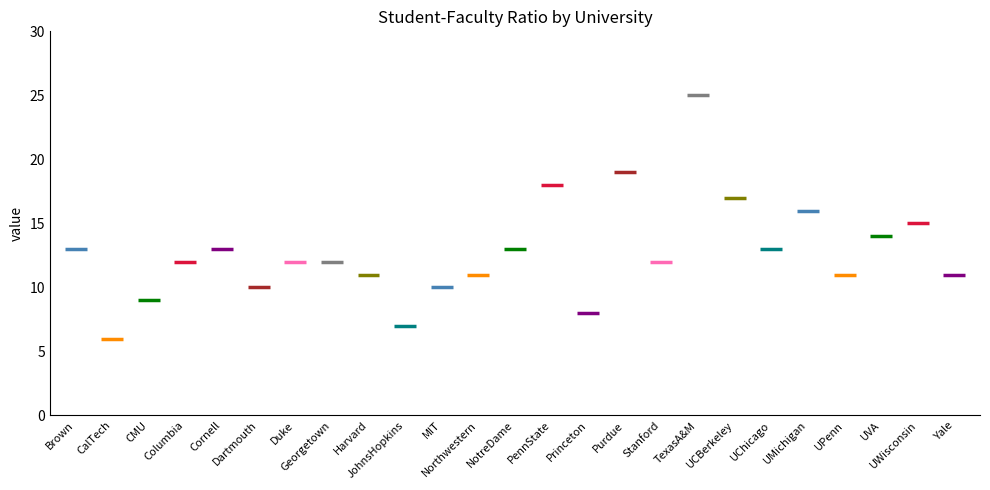

List the labels in order of value, smallest first.

CalTech, JohnsHopkins, Princeton, CMU, Dartmouth, MIT, Harvard, Northwestern, UPenn, Yale, Columbia, Duke, Georgetown, Stanford, Brown, Cornell, NotreDame, UChicago, UVA, UWisconsin, UMichigan, UCBerkeley, PennState, Purdue, TexasA&M